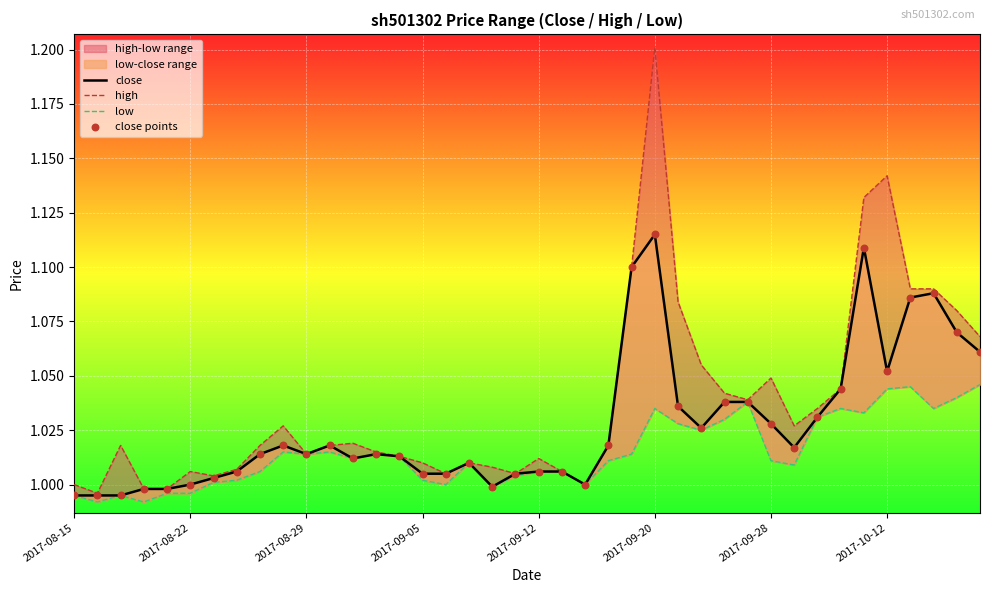

What are all the series names shown in the legend?

close, high, low, close points